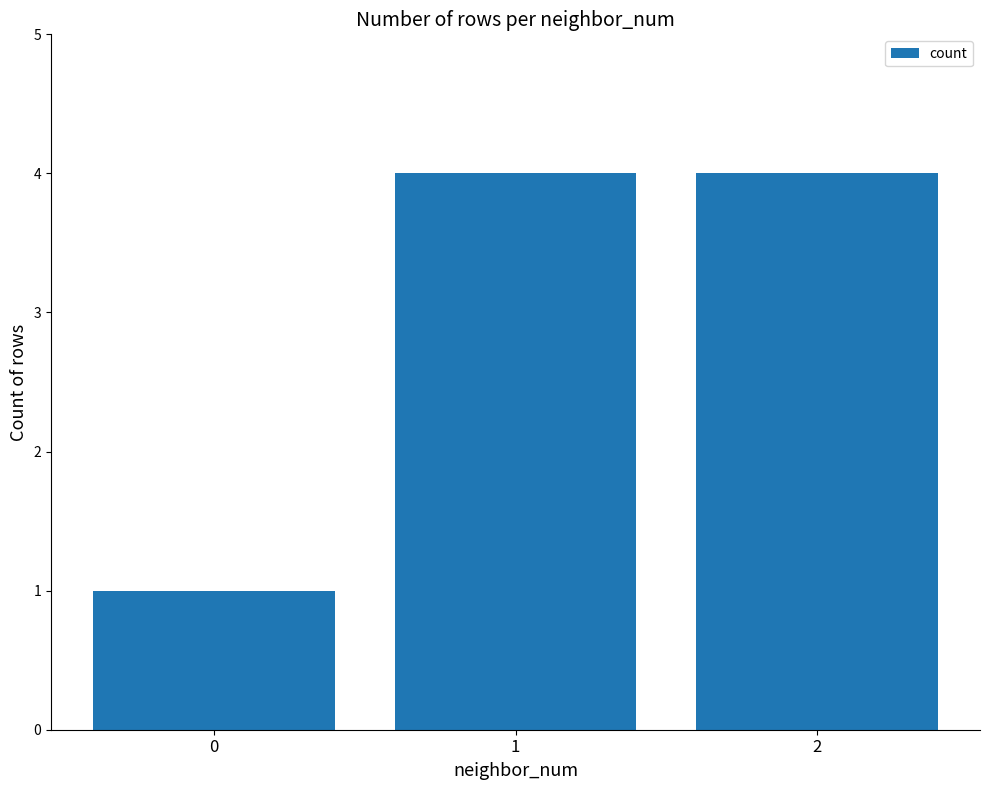

The chart shows a value of 4 at 1. True or false?

True